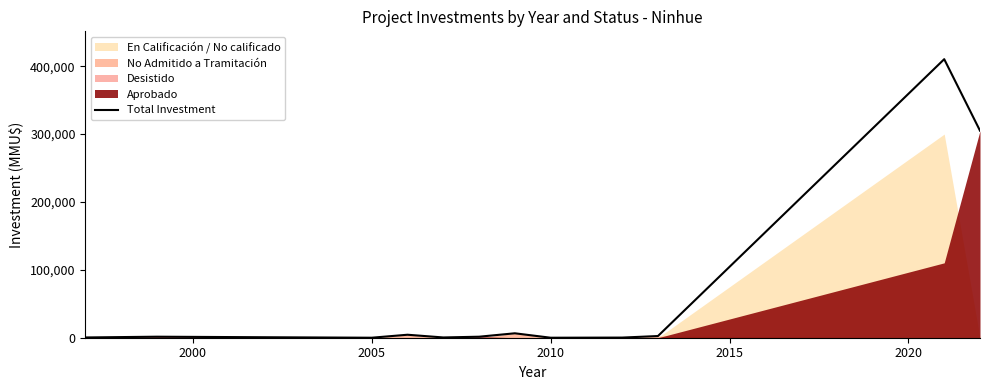

How many values are below 1480?

6